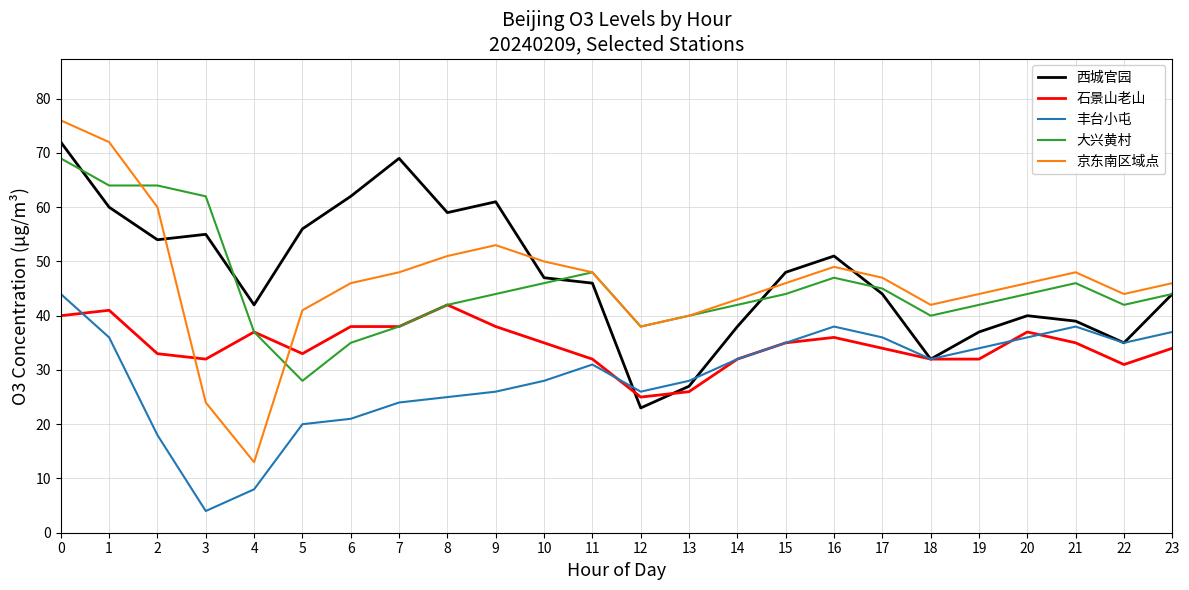

Rank the series at 3 from lowest to highest value.

丰台小屯, 京东南区域点, 石景山老山, 西城官园, 大兴黄村